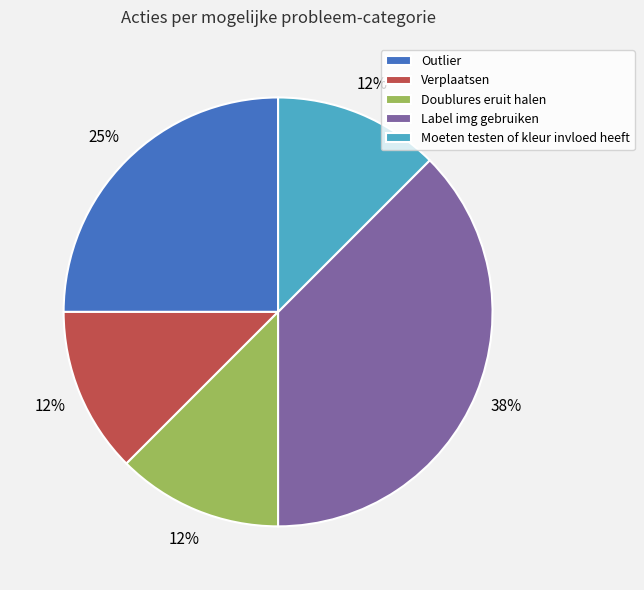

What is the largest slice in the pie chart?

Label img gebruiken